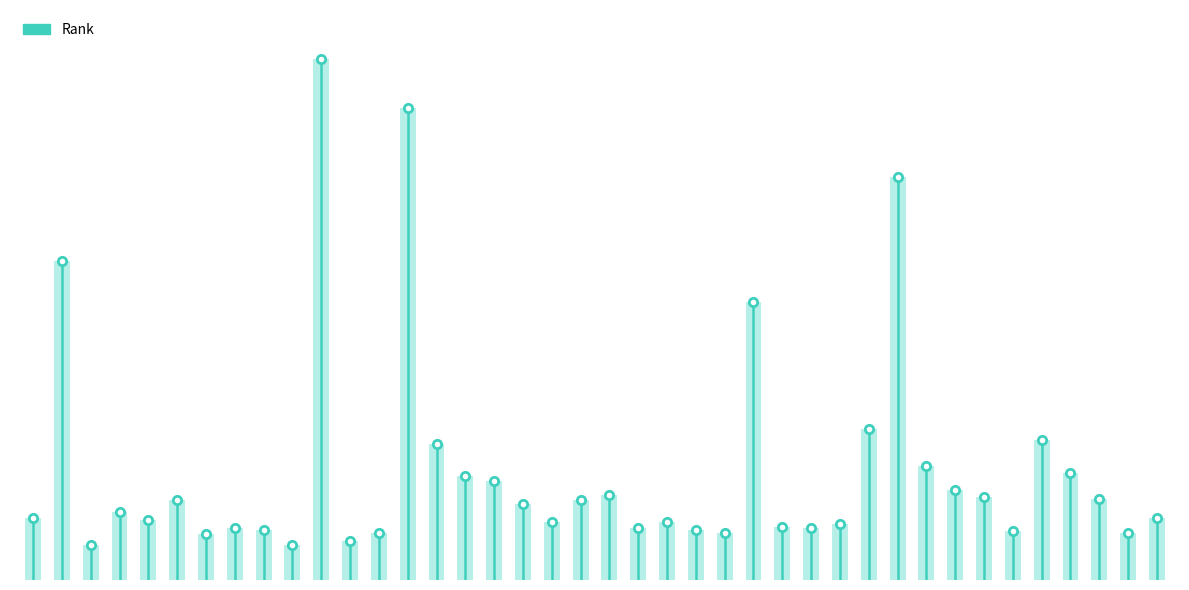

Reading right to left, transcribe all the data shown in this chart.

40=46	39=35	38=60	37=79	36=103	35=36	34=61	33=66	32=84	31=297	30=111	29=41	28=38	27=39	26=205	25=35	24=37	23=43	22=38	21=63	20=59	19=43	18=56	17=73	16=77	15=100	14=348	13=35	12=29	11=384	10=26	9=37	8=38	7=34	6=59	5=44	4=50	3=26	2=235	1=46